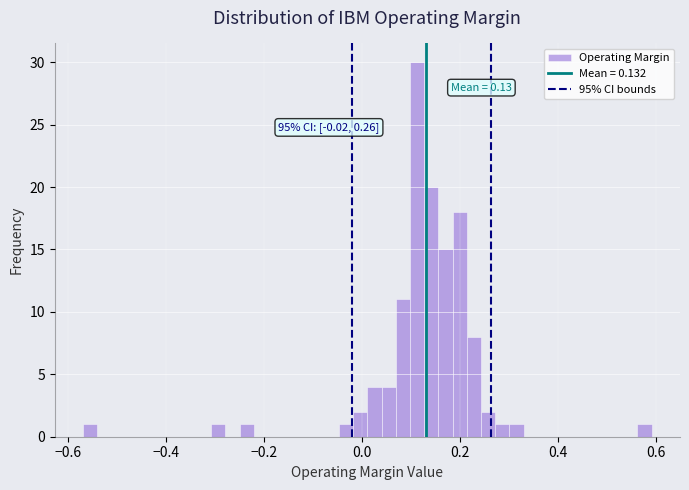

Around what value on the x-axis is the tallest bar? Give the approximate position of its centre, as read against the axis.

0.12